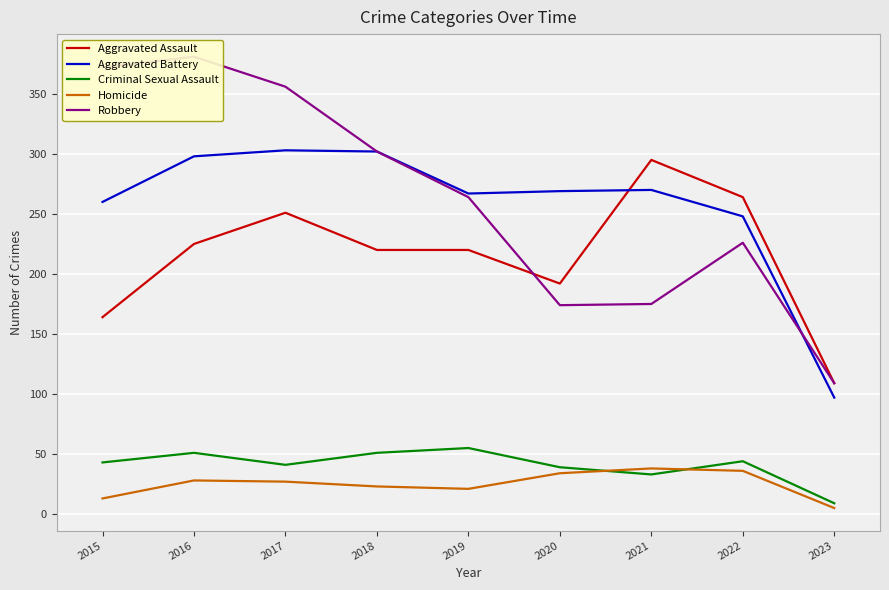

Which series has the widest spread of values?

Robbery